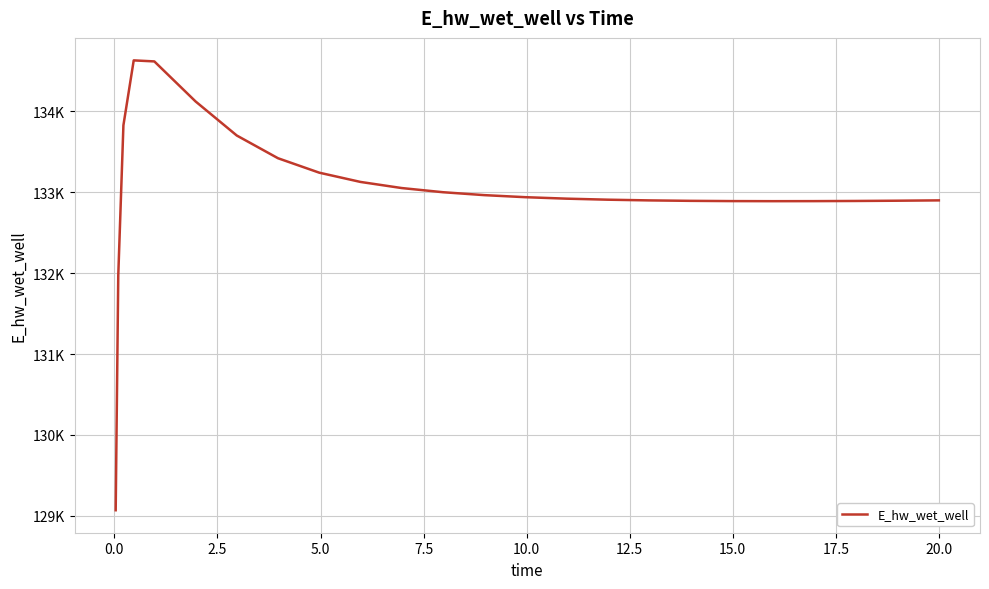

How many categories are shown in the chart?

25